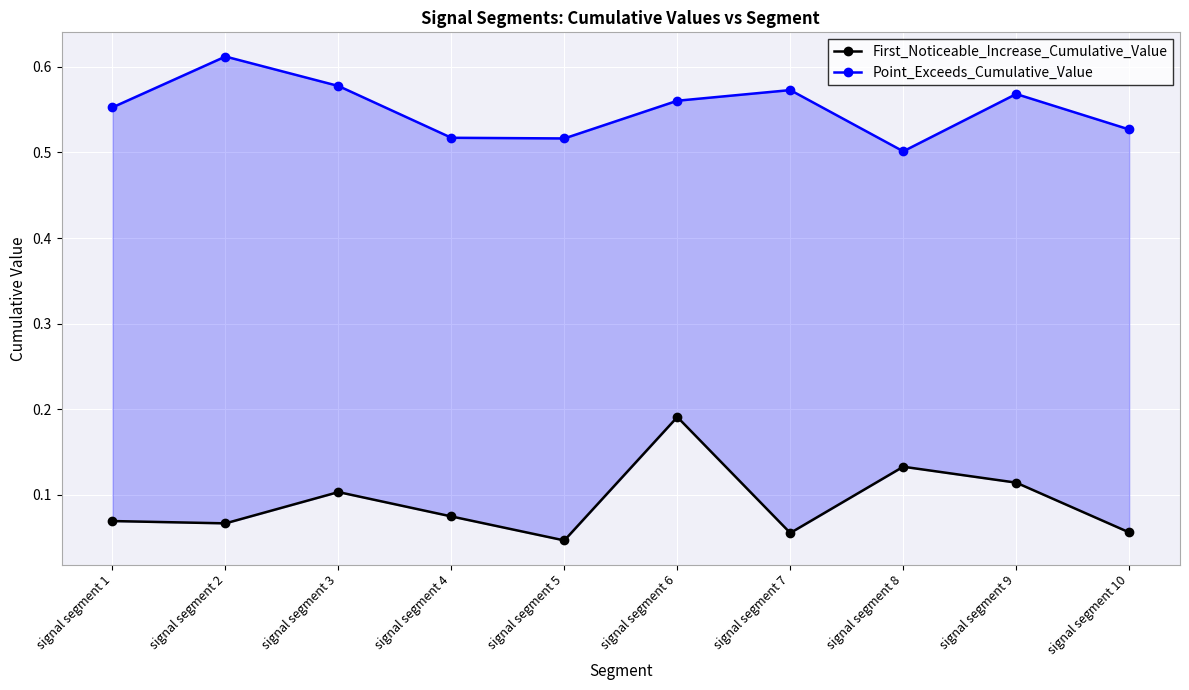

How many interior local peaks does the Point_Exceeds_Cumulative_Value series have?

3